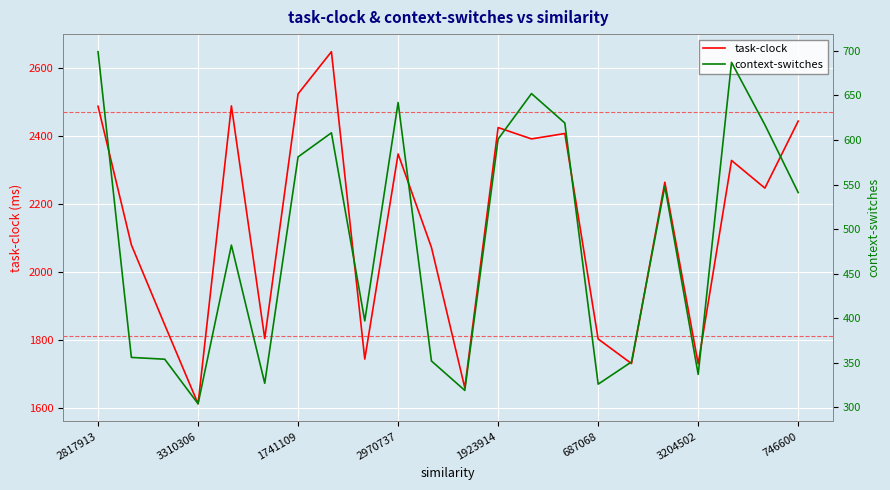

Reading left to right, extract all data points from this chart.

task-clock: 2487.1	2080.0	1845.4	1613.7	2488.1	1805.2	2523.5	2647.2	1744.9	2347.0	2072.6	1660.7	2424.5	2391.2	2407.1	1803.9	1731.6	2264.0	1730.7	2328.0	2246.8	2443.5
context-switches: 699.0	356.0	354.0	304.0	482.0	327.0	581.0	608.0	397.0	642.0	352.0	319.0	601.0	652.0	619.0	326.0	351.0	548.0	337.0	687.0	617.0	541.0